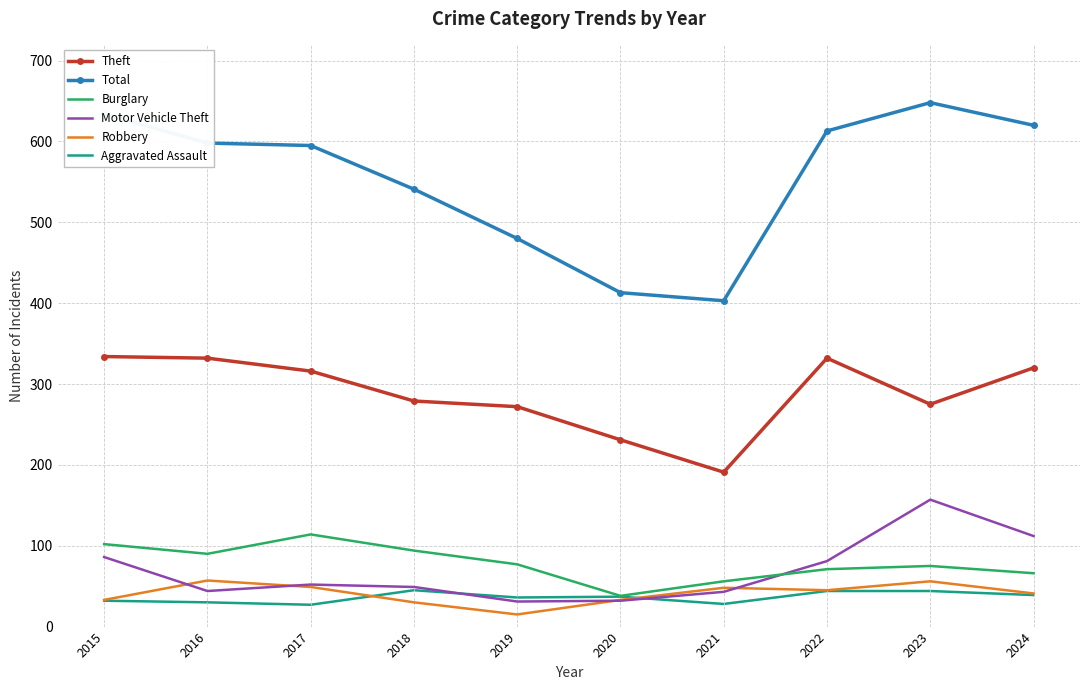

What is the total value across all series at 2015?

1221